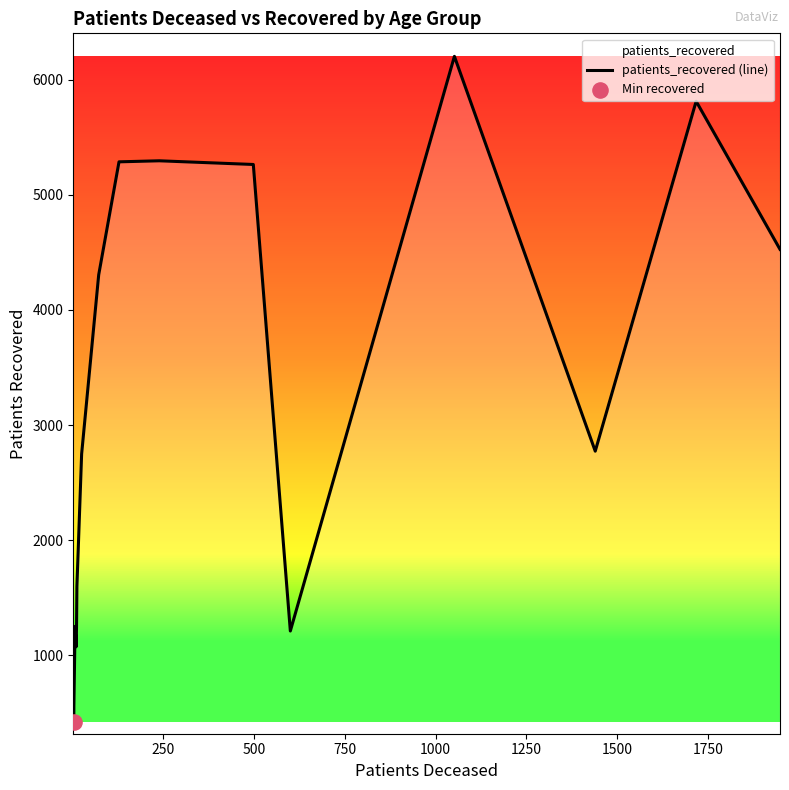

What is the difference between the maximum and minimum values?

5783